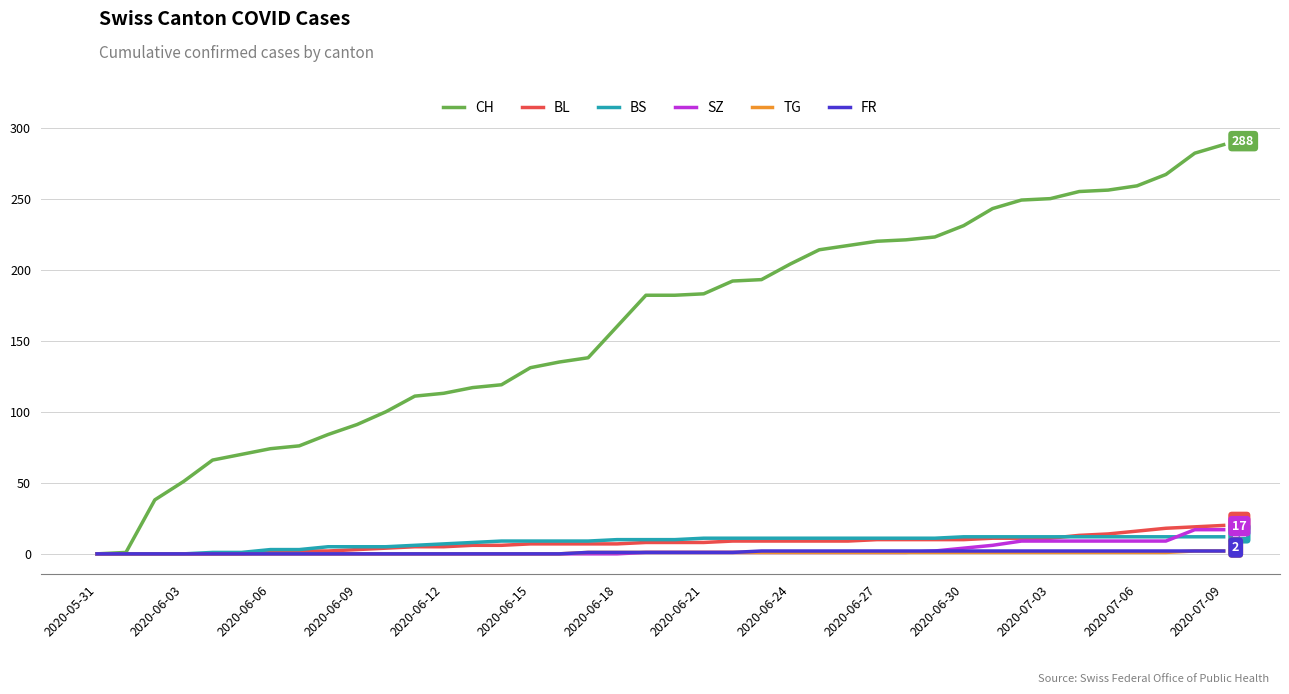

Which series has the largest total across all categories?

CH